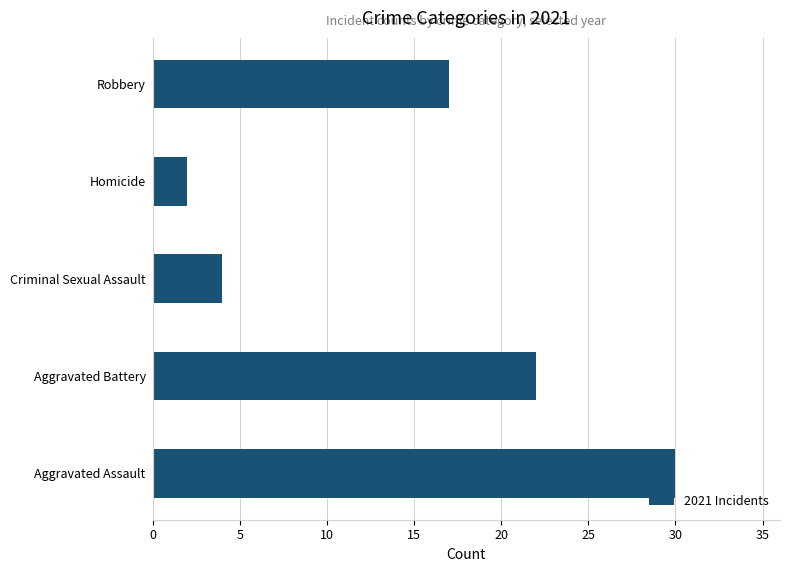

What is the average value?

15